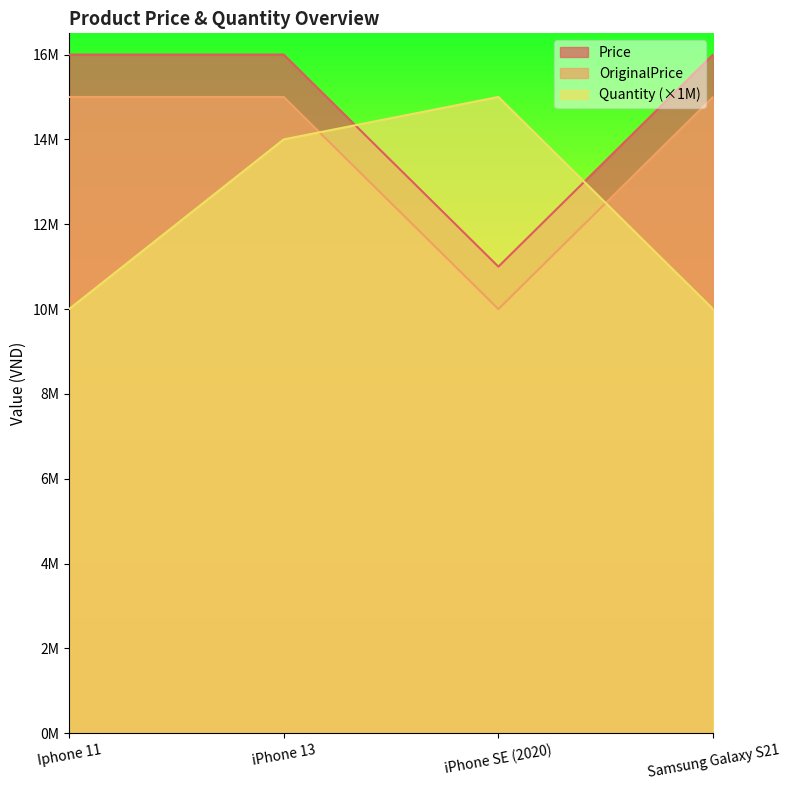

At which category does OriginalPrice reach its first local valley?

iPhone SE (2020)